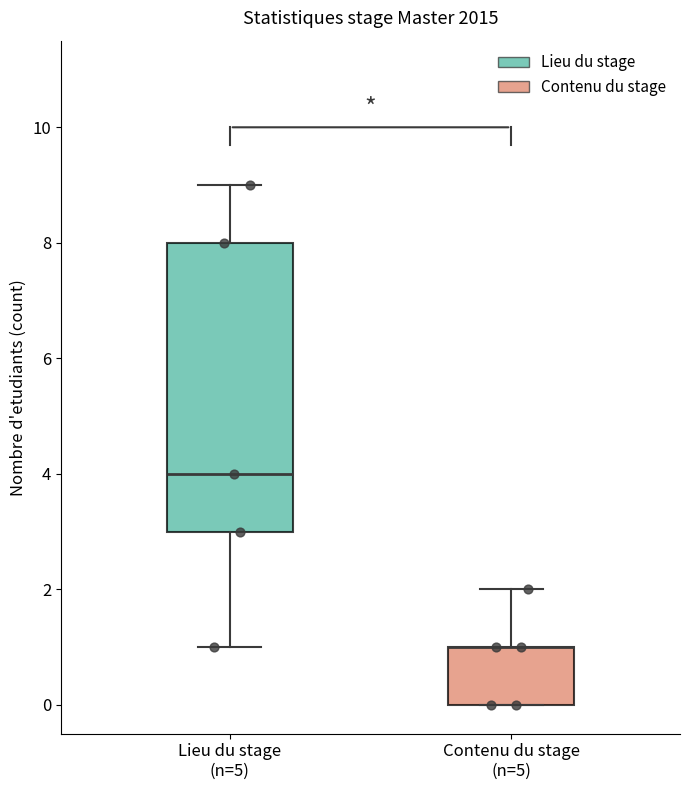

Comparing the boxes themselves (not the whiskers), which one is the tallest?

Lieu du stage (n=5)